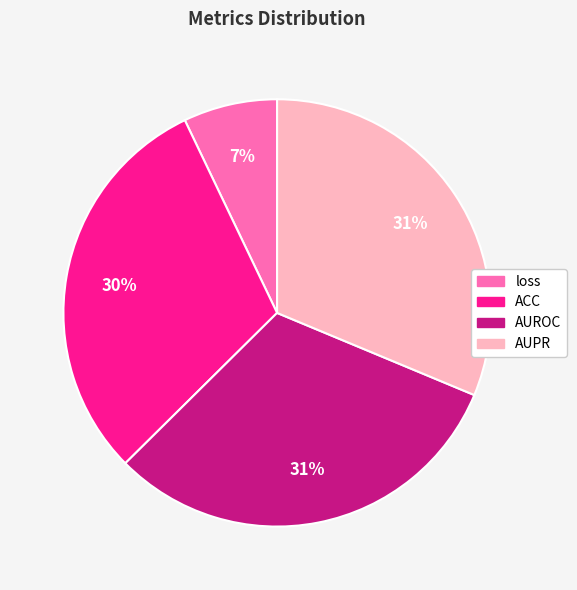

True or false: AUPR accounts for 31% of the total.

True